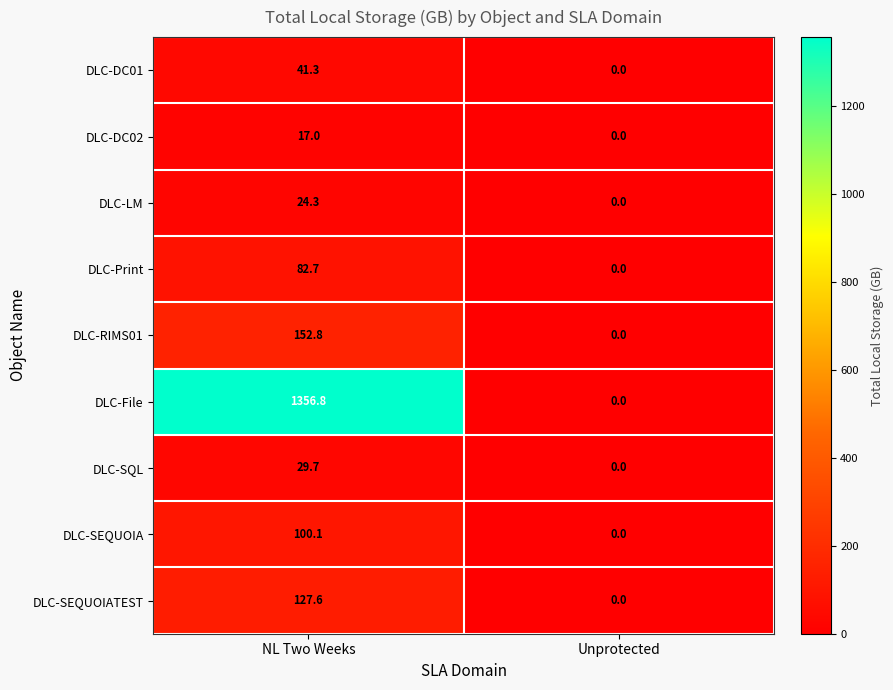

Reading left to right, extract all data points from this chart.

DLC-DC01: NL Two Weeks=41.3	Unprotected=0.0
DLC-DC02: NL Two Weeks=17.0	Unprotected=0.0
DLC-LM: NL Two Weeks=24.3	Unprotected=0.0
DLC-Print: NL Two Weeks=82.7	Unprotected=0.0
DLC-RIMS01: NL Two Weeks=152.8	Unprotected=0.0
DLC-File: NL Two Weeks=1356.8	Unprotected=0.0
DLC-SQL: NL Two Weeks=29.7	Unprotected=0.0
DLC-SEQUOIA: NL Two Weeks=100.1	Unprotected=0.0
DLC-SEQUOIATEST: NL Two Weeks=127.6	Unprotected=0.0